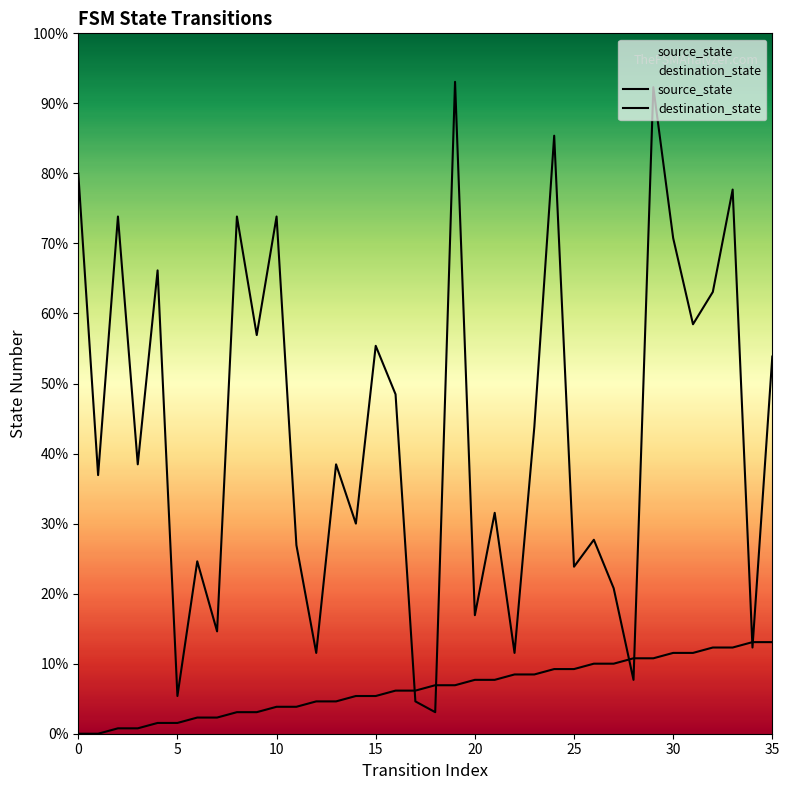

How many lines are shown in the chart?

2